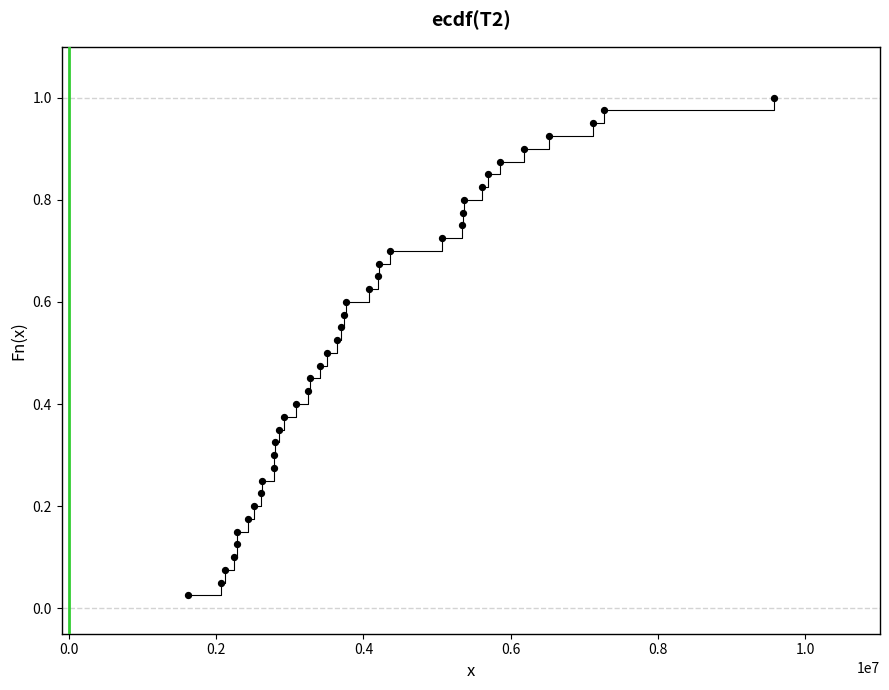

What is the range of X values (max minus min)?

7958674.0